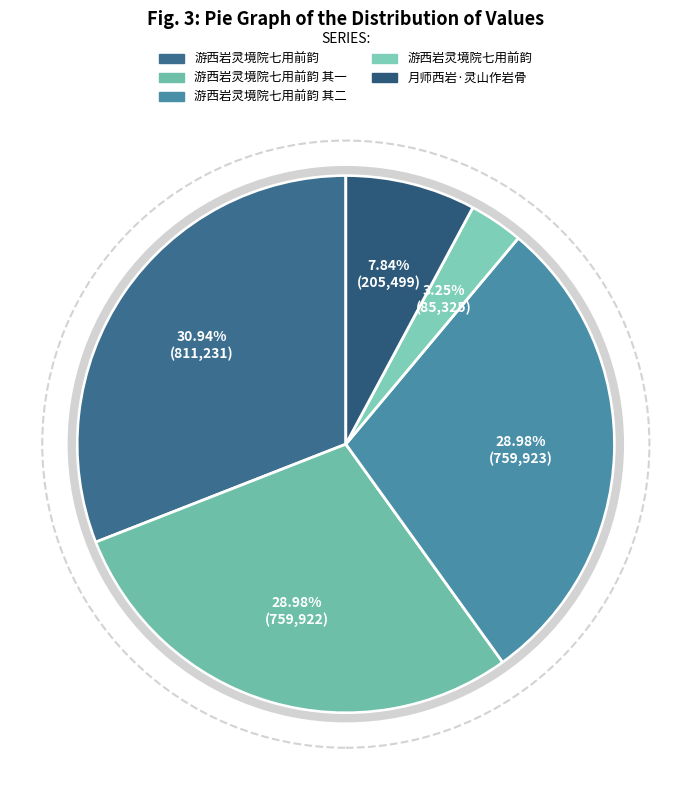

What is the smallest slice in the pie chart?

游西岩灵境院七用前韵